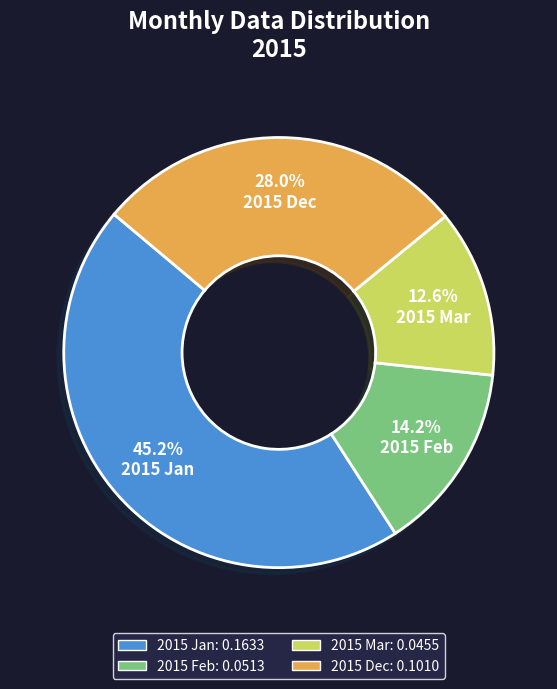

What portion of the pie excludes 2015 Mar?

87.4%